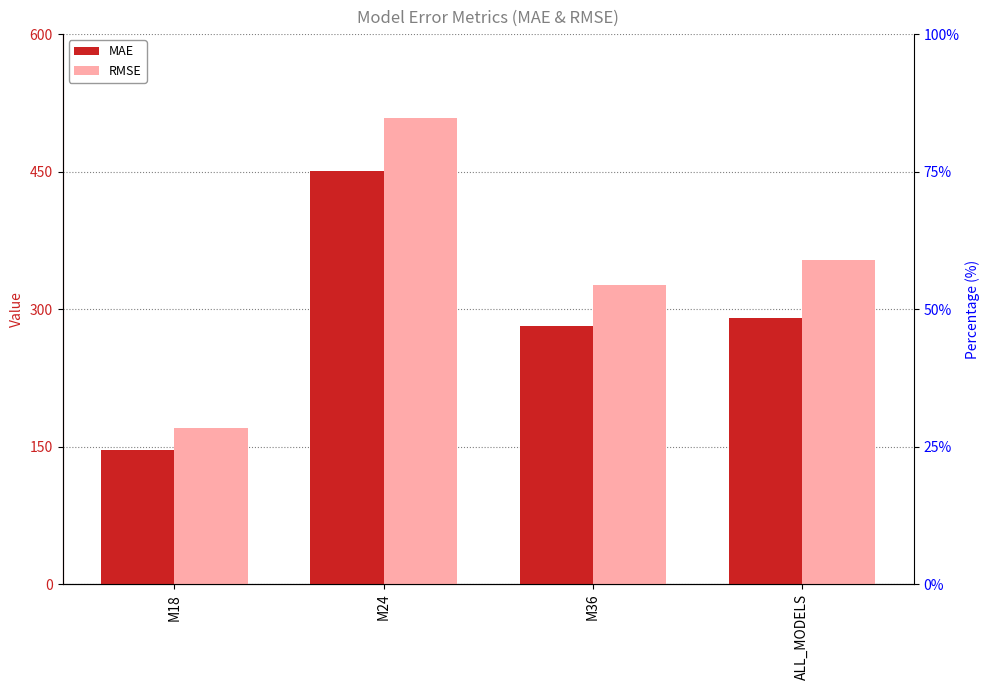

Rank the categories by MAE value from lowest to highest.

M18, M36, ALL_MODELS, M24